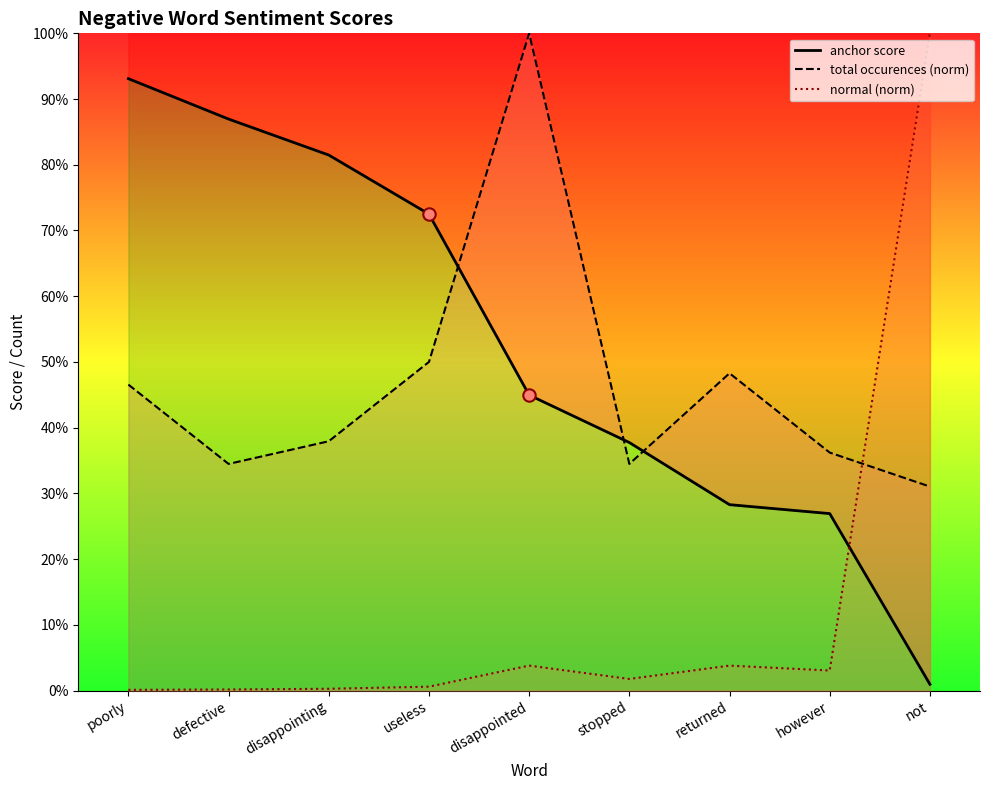

Is the value of total occurences (norm) at not greater than the value of normal (norm) at poorly?

Yes